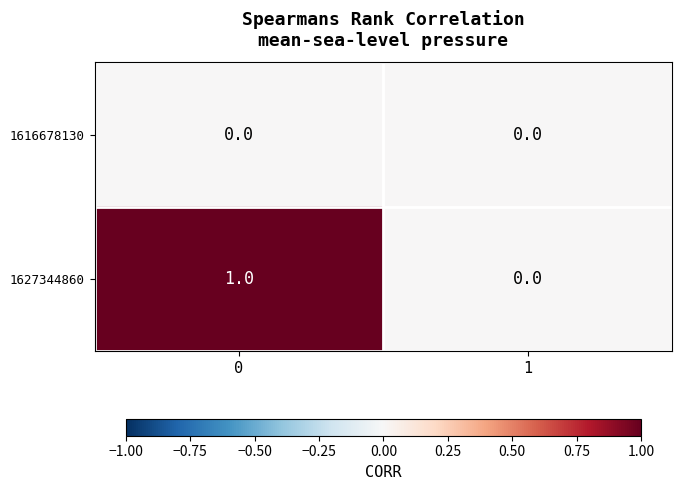

The value of 1627344860 at 0 is 2. True or false?

False